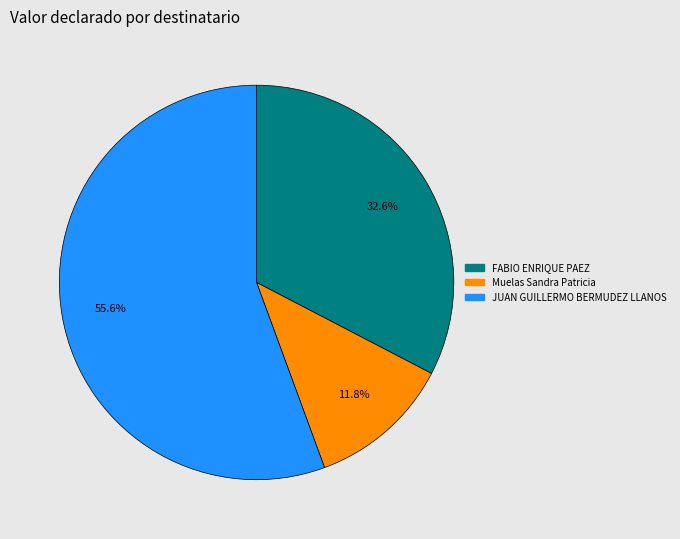

Which category has the biggest portion of the pie?

JUAN GUILLERMO BERMUDEZ LLANOS